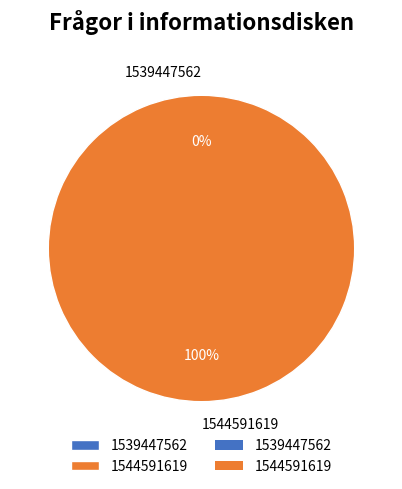

To the nearest percent, what is the combined percentage of 1544591619 and 1539447562?

100%